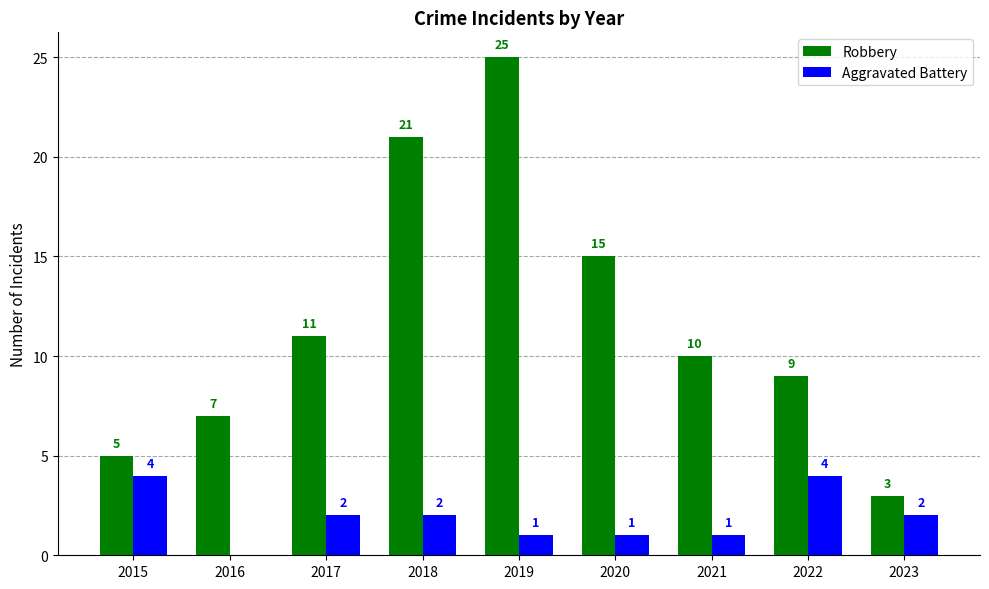

What is the total value across all series at 2015?

9